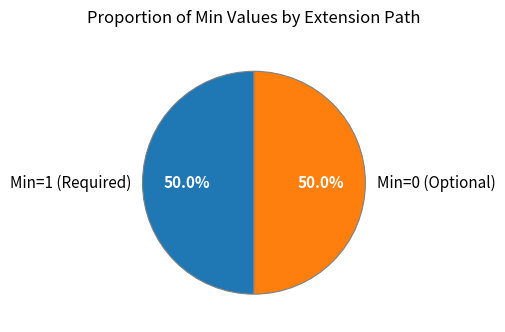

What is the ratio of the value at Min=0 (Optional) to the value at Min=1 (Required)?

1.0